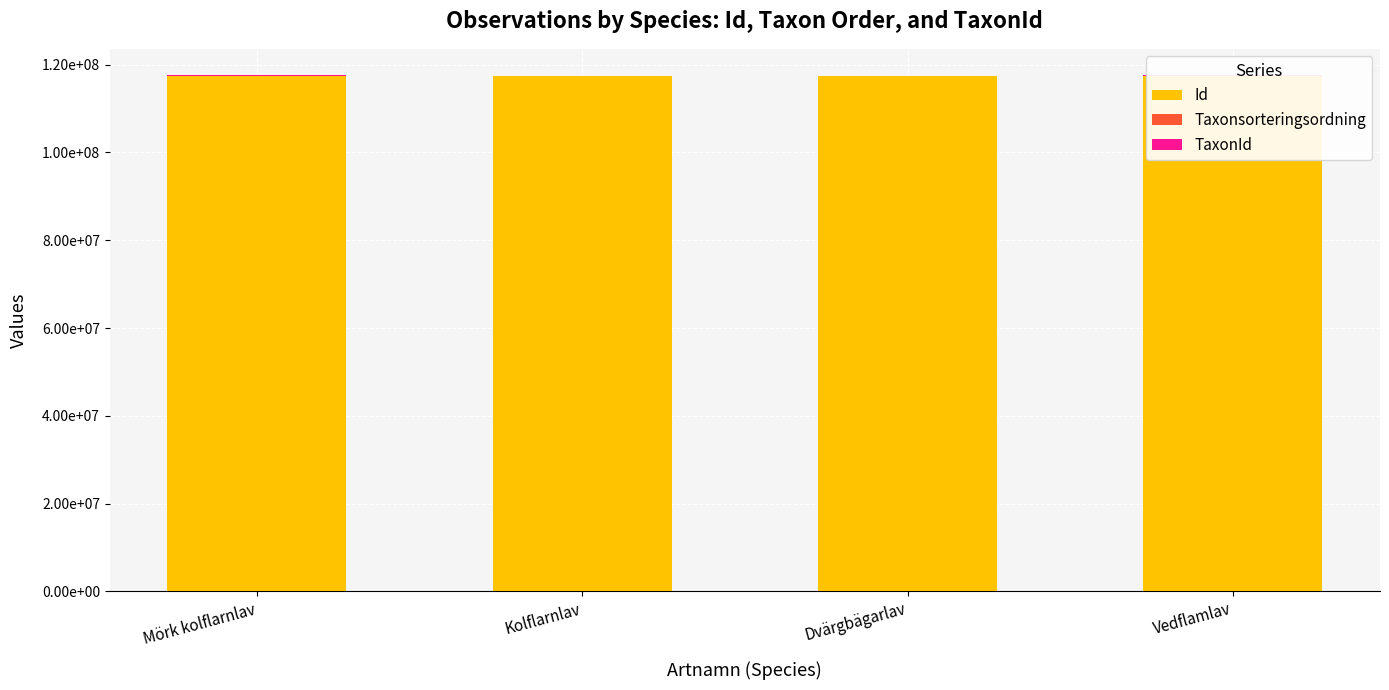

How many bars are there in total?

12